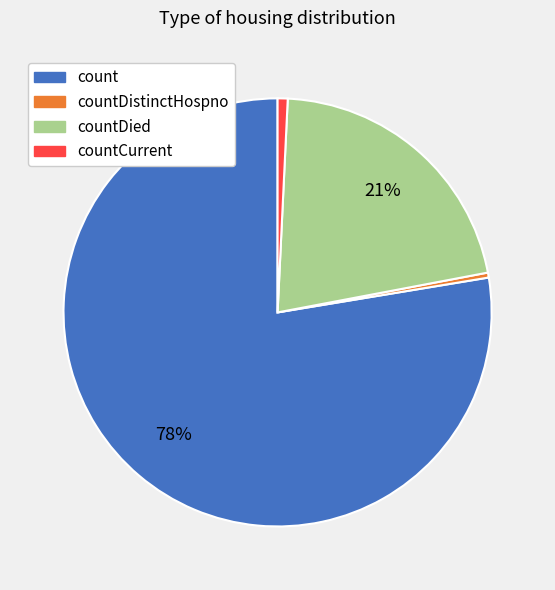

Is there any slice that represents more than half of the pie?

Yes